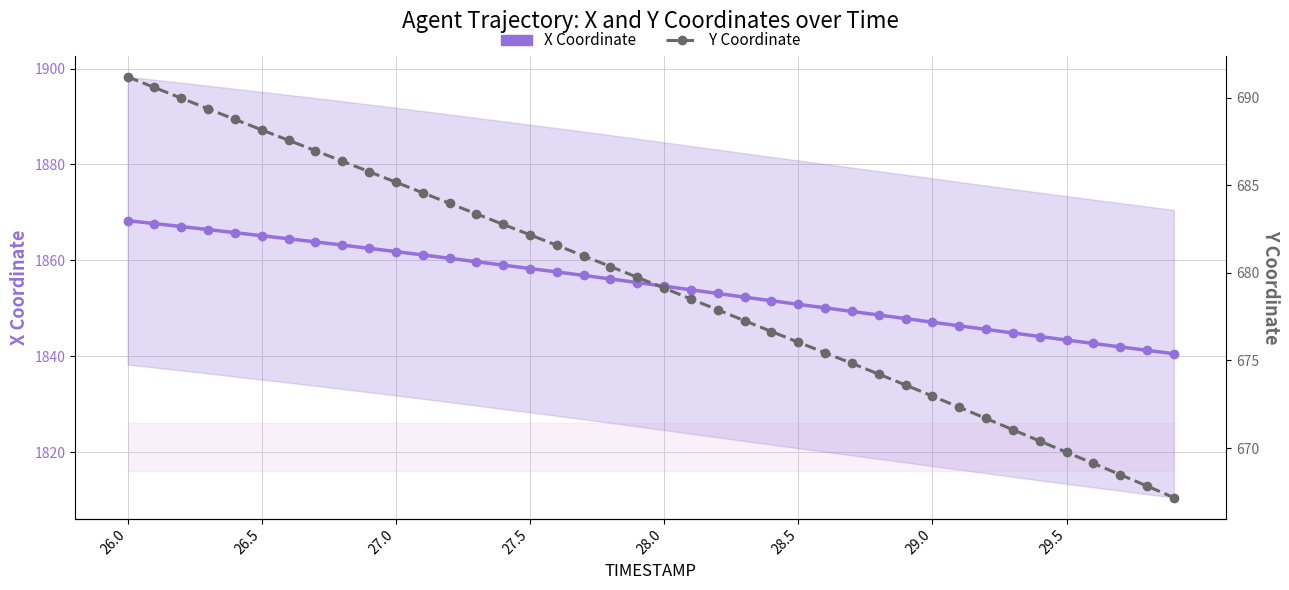

Rank the series at 27 from lowest to highest value.

Y Coordinate, X Coordinate